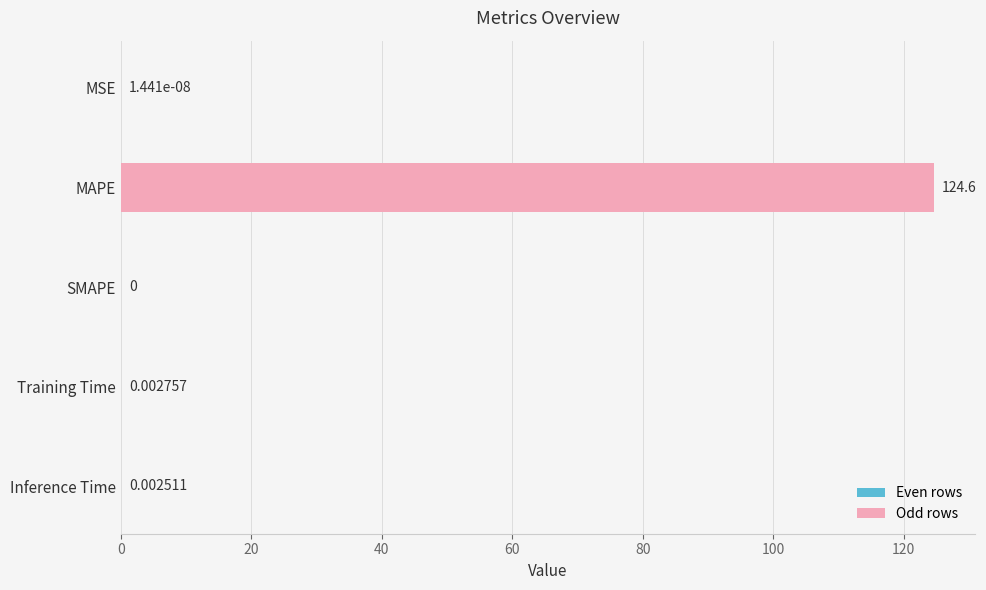

What is the sum of the values at Training Time and MAPE?

124.6